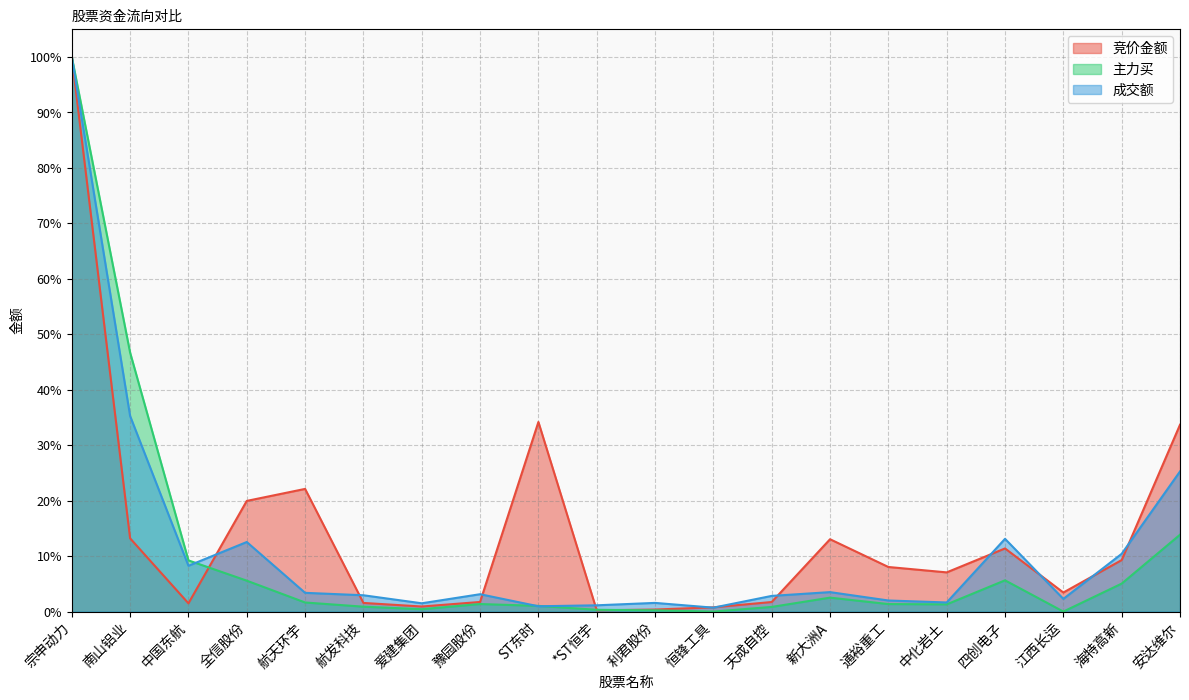

Is it true that 竞价金额 equals 150.3 at 宗申动力?

False